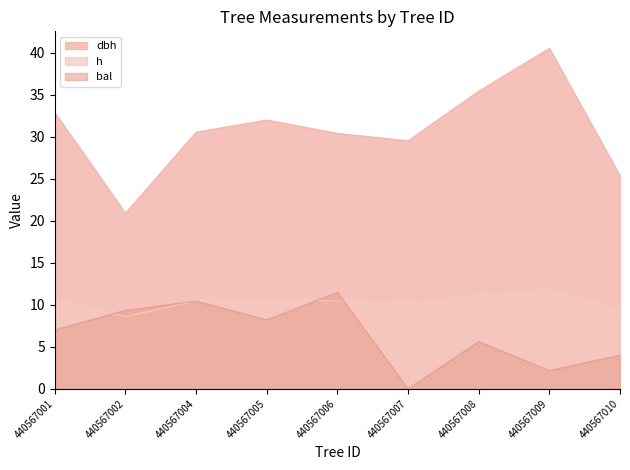

What is the sum of all h values?

93.8